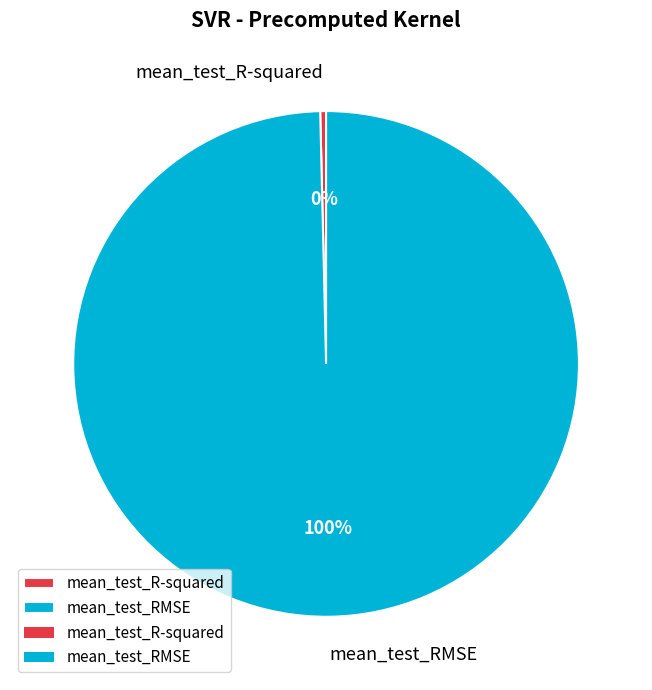

Combined, do mean_test_R-squared and mean_test_RMSE account for over 50%?

Yes